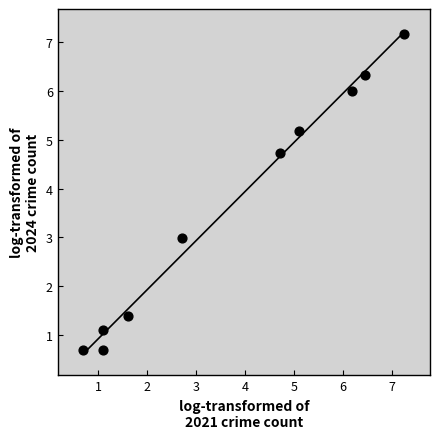

What is the range of X values (max minus min)?

6.6